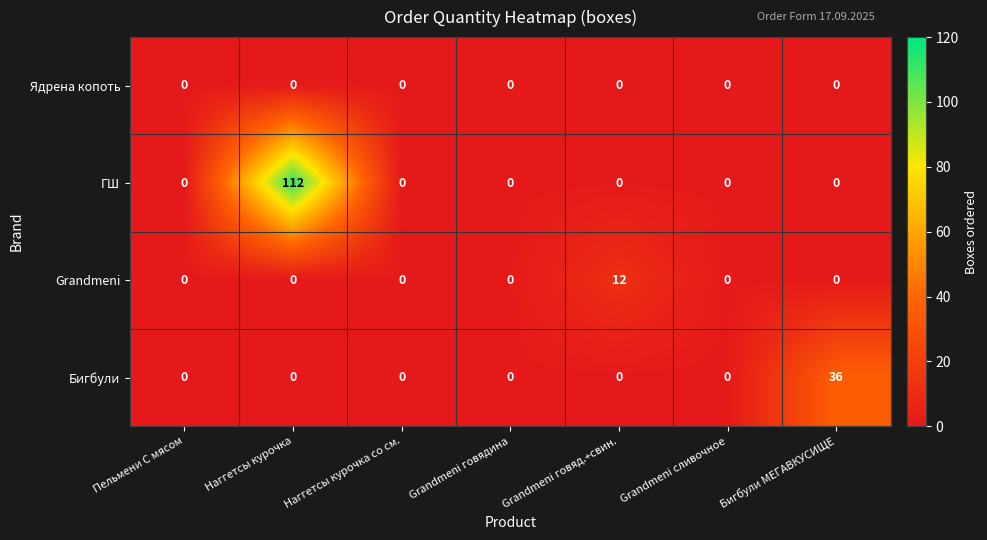

At which label does ГШ reach its peak?

Наггетсы курочка